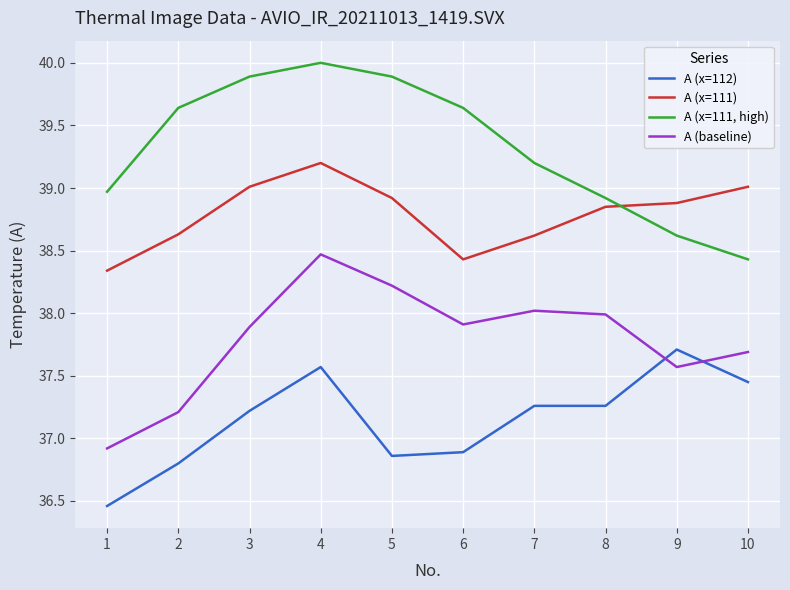

Where is A (baseline) nearest to the value 37?

1